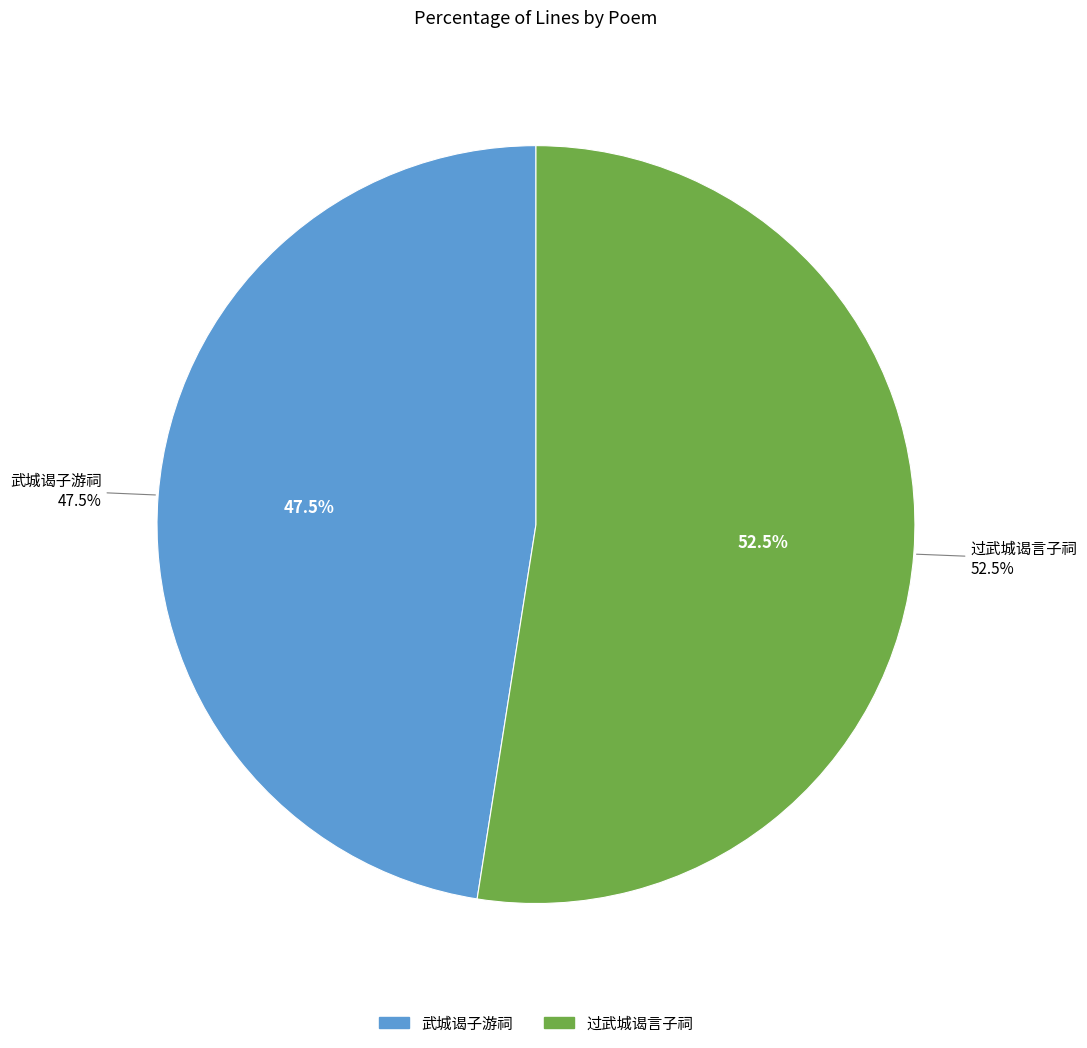

How many slices are in this pie chart?

2